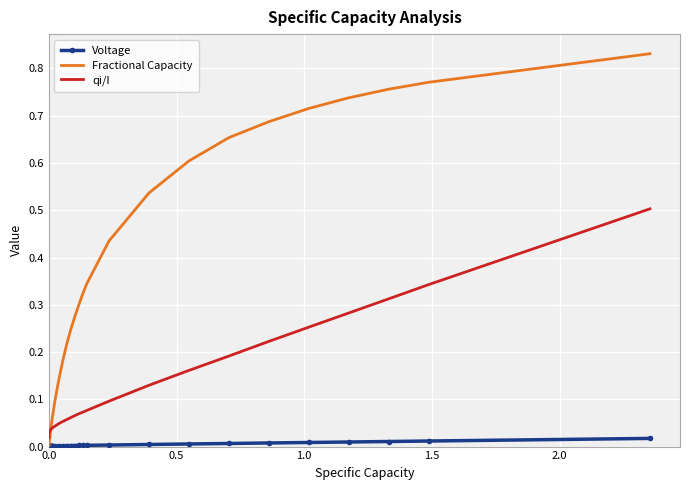

True or false: Voltage and qi/I intersect in this chart.

False